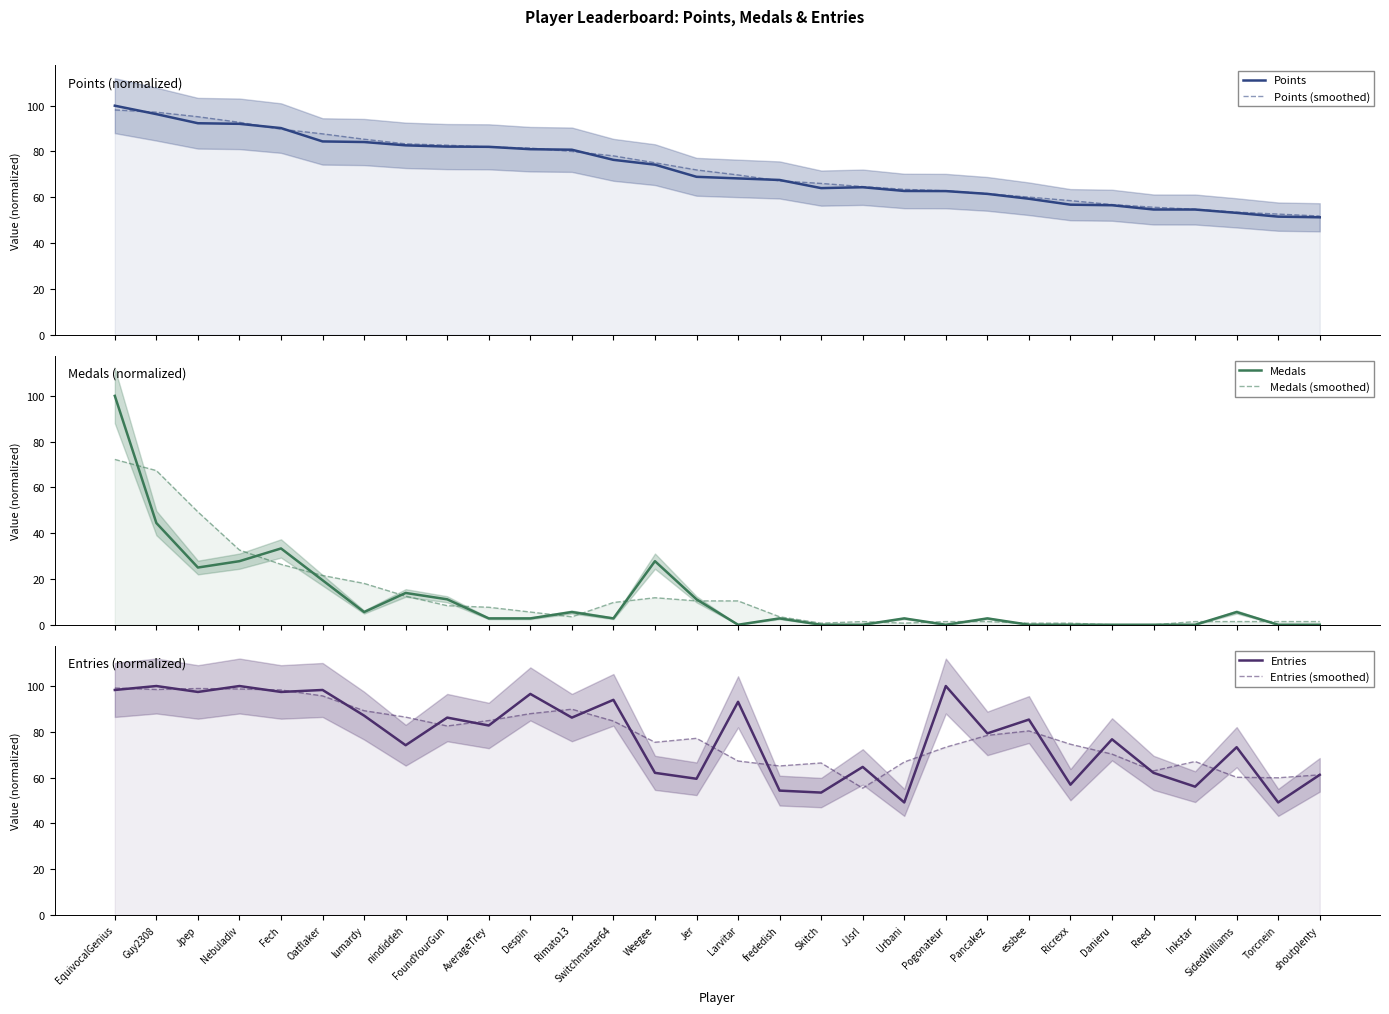

In Medals, how many points are lower than both neighbors (excluding endpoints)?

5